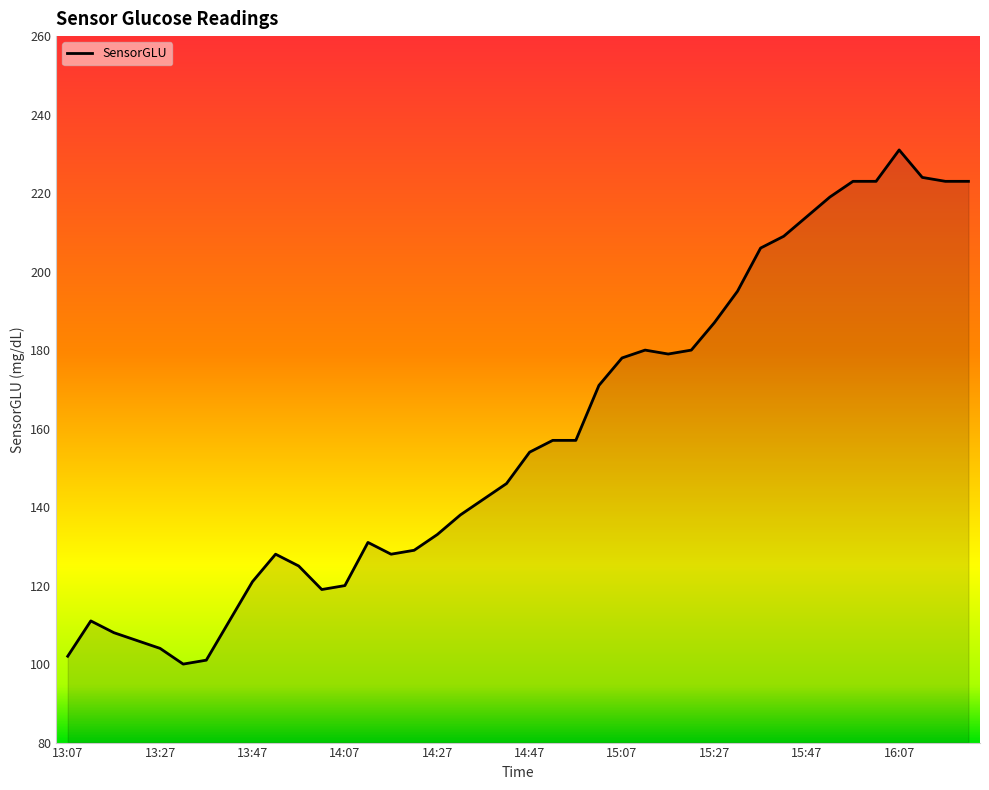

What is the smallest value displayed?

100